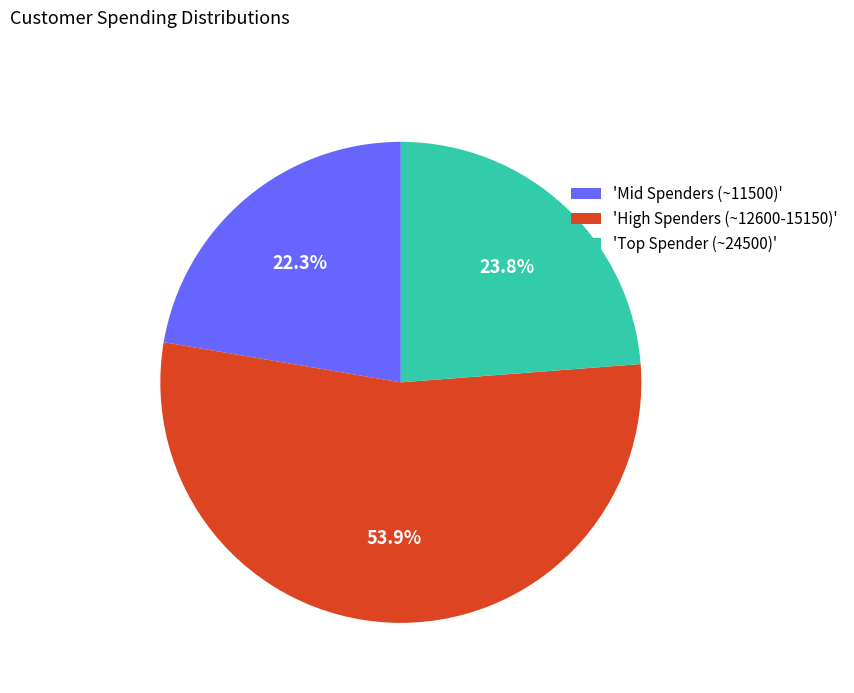

Which has a higher value, 'High Spenders (~12600-15150)' or 'Mid Spenders (~11500)'?

'High Spenders (~12600-15150)'